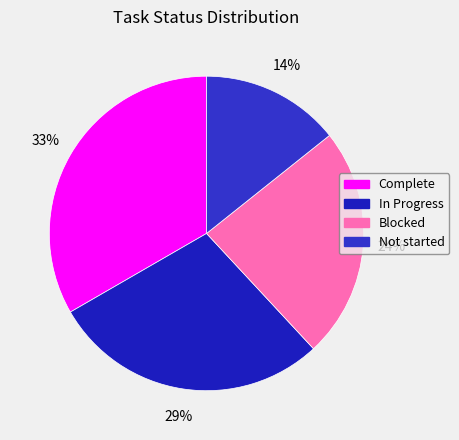

True or false: Complete accounts for 33% of the total.

True